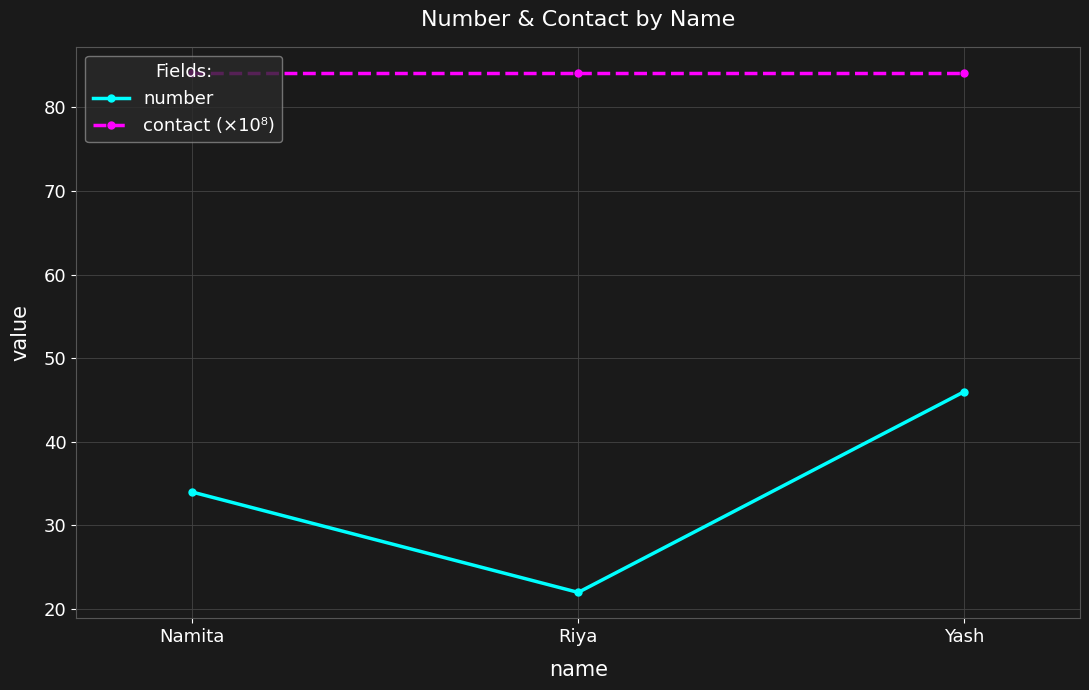

Is the value of number at Riya greater than the value of contact (×10⁸) at Riya?

No